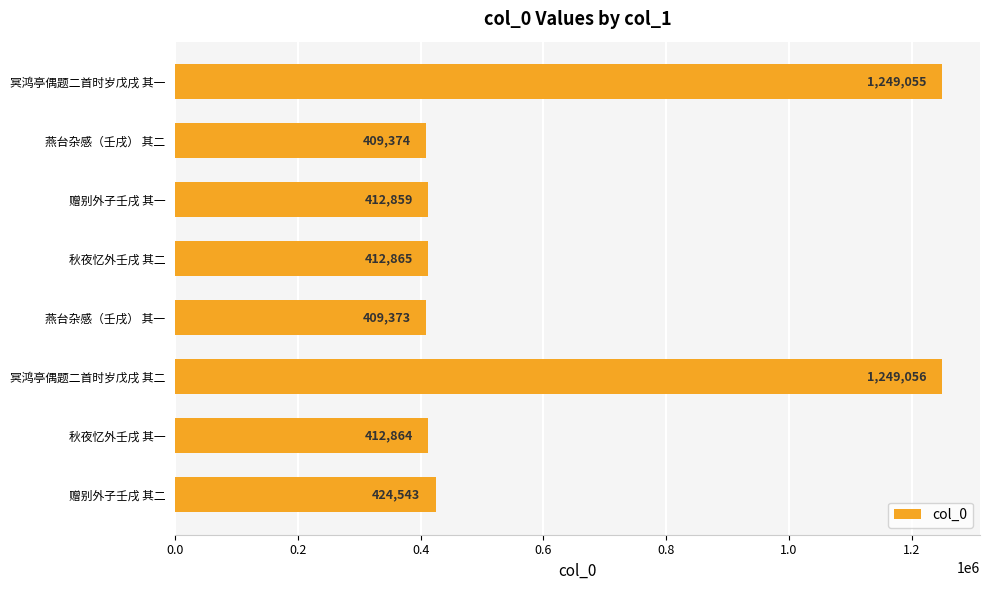

How many values are below 412865?

4